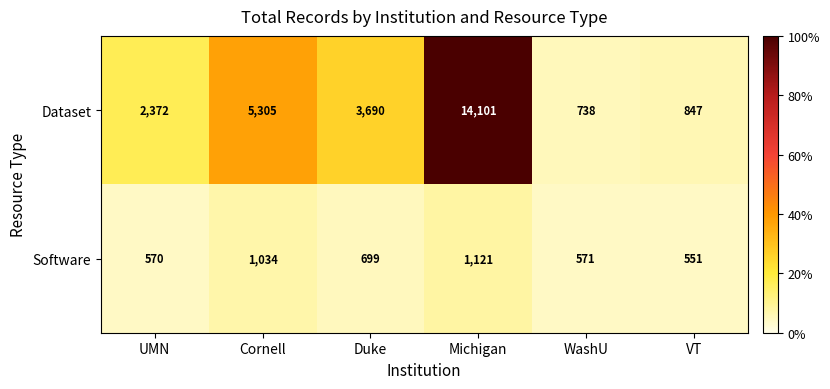

Reading left to right, what are all the values shown in this chart?

Dataset: 2372	5305	3690	14101	738	847
Software: 570	1034	699	1121	571	551